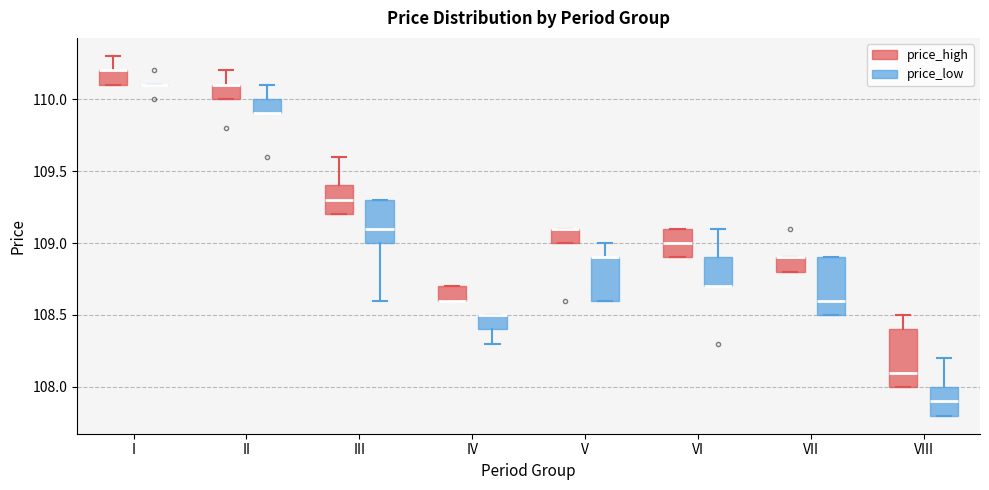

Where is the upper edge of the box for VIII (price_low) on the y-axis? The values are not printed on the chart, so give them approximately, as read against the axis.

108.0